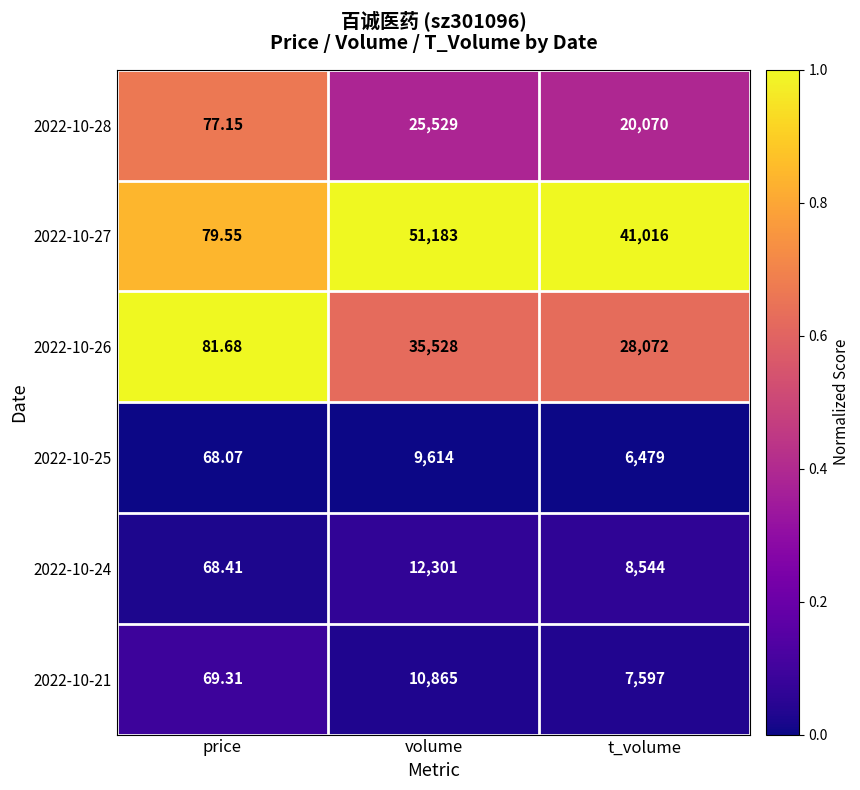

Where is 2022-10-21 nearest to the value 5467?

t_volume